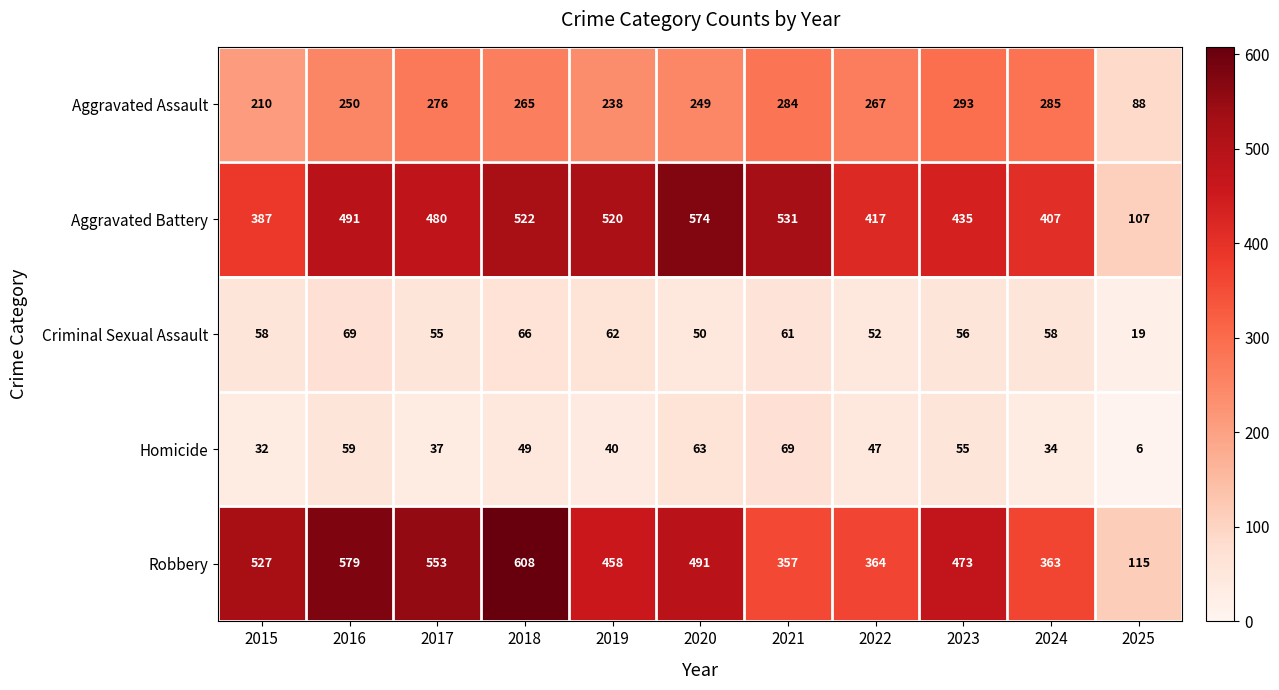

What is the approximate value of Aggravated Battery at 2023?

435